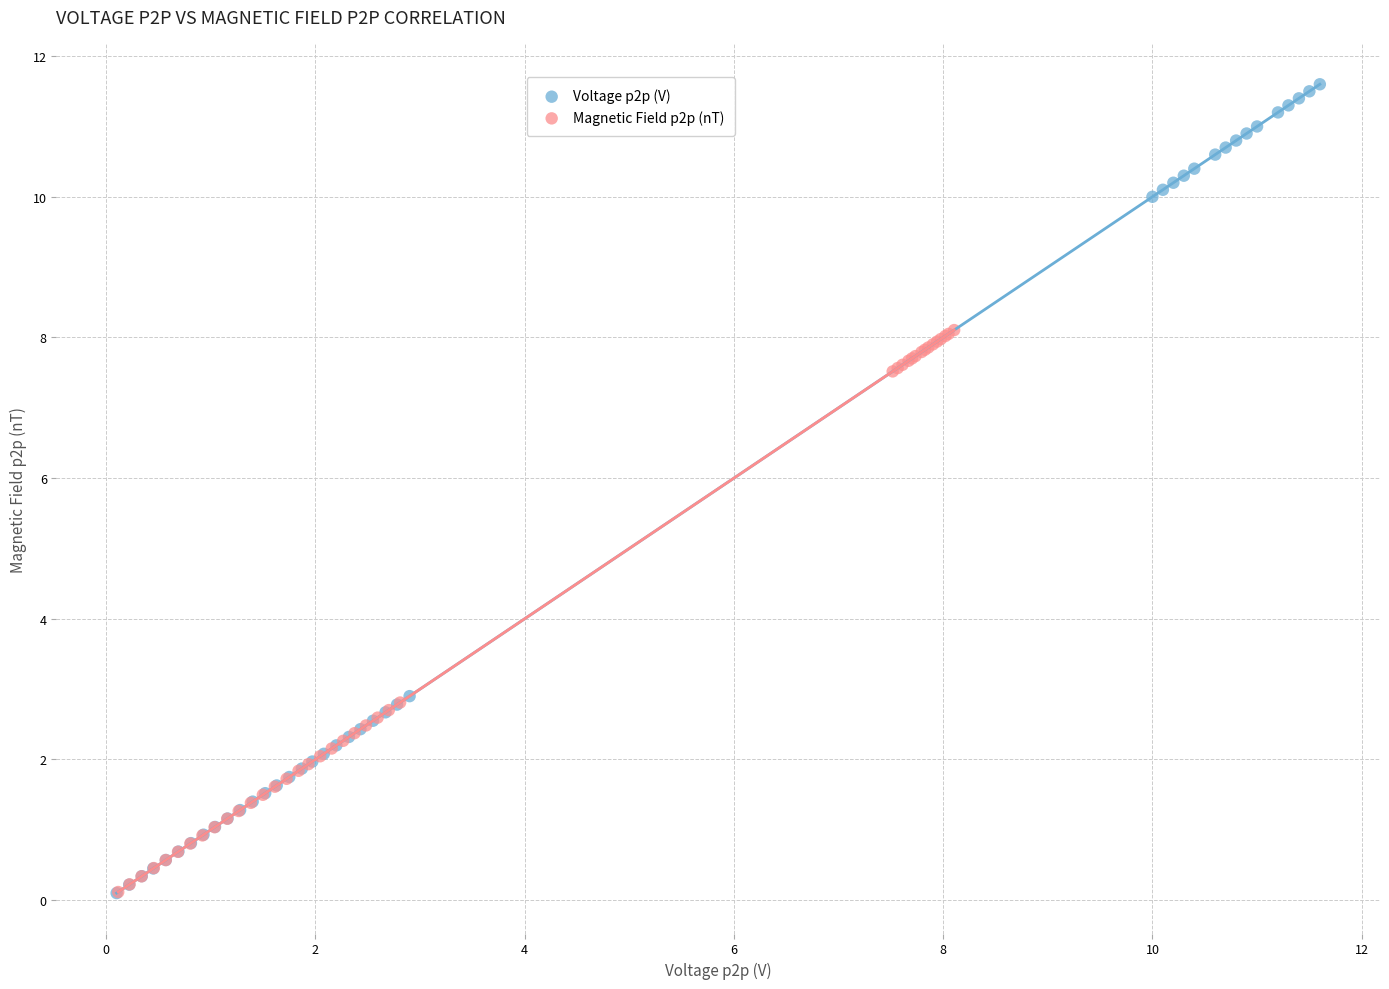

Which series has the widest spread of Y values?

Voltage p2p (V)